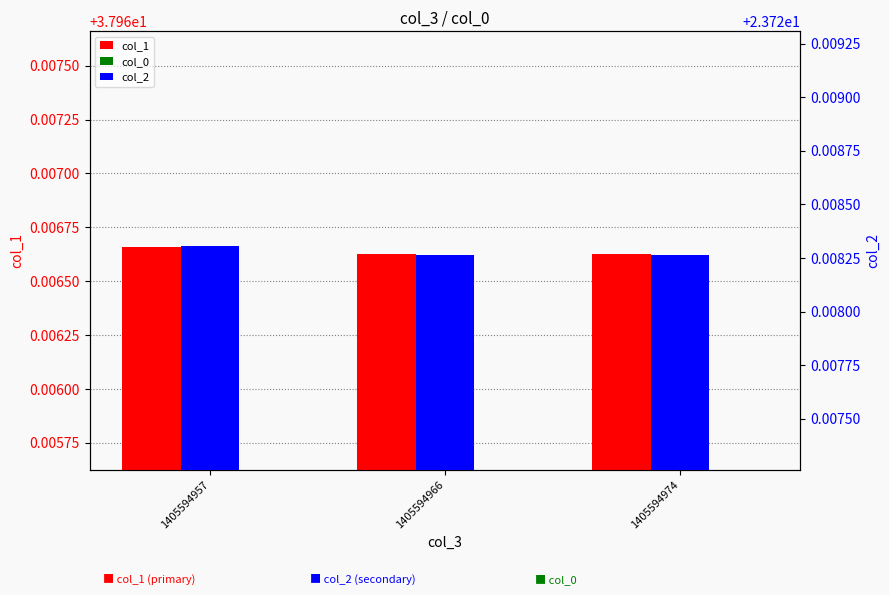

Is the value of col_2 at 1405594966 greater than the value of col_0 at 1405594957?

Yes